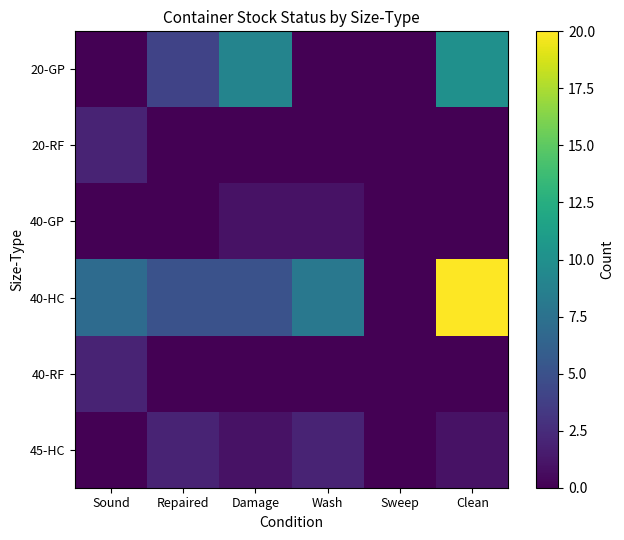

Reading left to right, transcribe all the data shown in this chart.

20-GP: Sound=0	Repaired=4	Damage=9	Wash=0	Sweep=0	Clean=10
20-RF: Sound=2	Repaired=0	Damage=0	Wash=0	Sweep=0	Clean=0
40-GP: Sound=0	Repaired=0	Damage=1	Wash=1	Sweep=0	Clean=0
40-HC: Sound=7	Repaired=5	Damage=5	Wash=8	Sweep=0	Clean=20
40-RF: Sound=2	Repaired=0	Damage=0	Wash=0	Sweep=0	Clean=0
45-HC: Sound=0	Repaired=2	Damage=1	Wash=2	Sweep=0	Clean=1